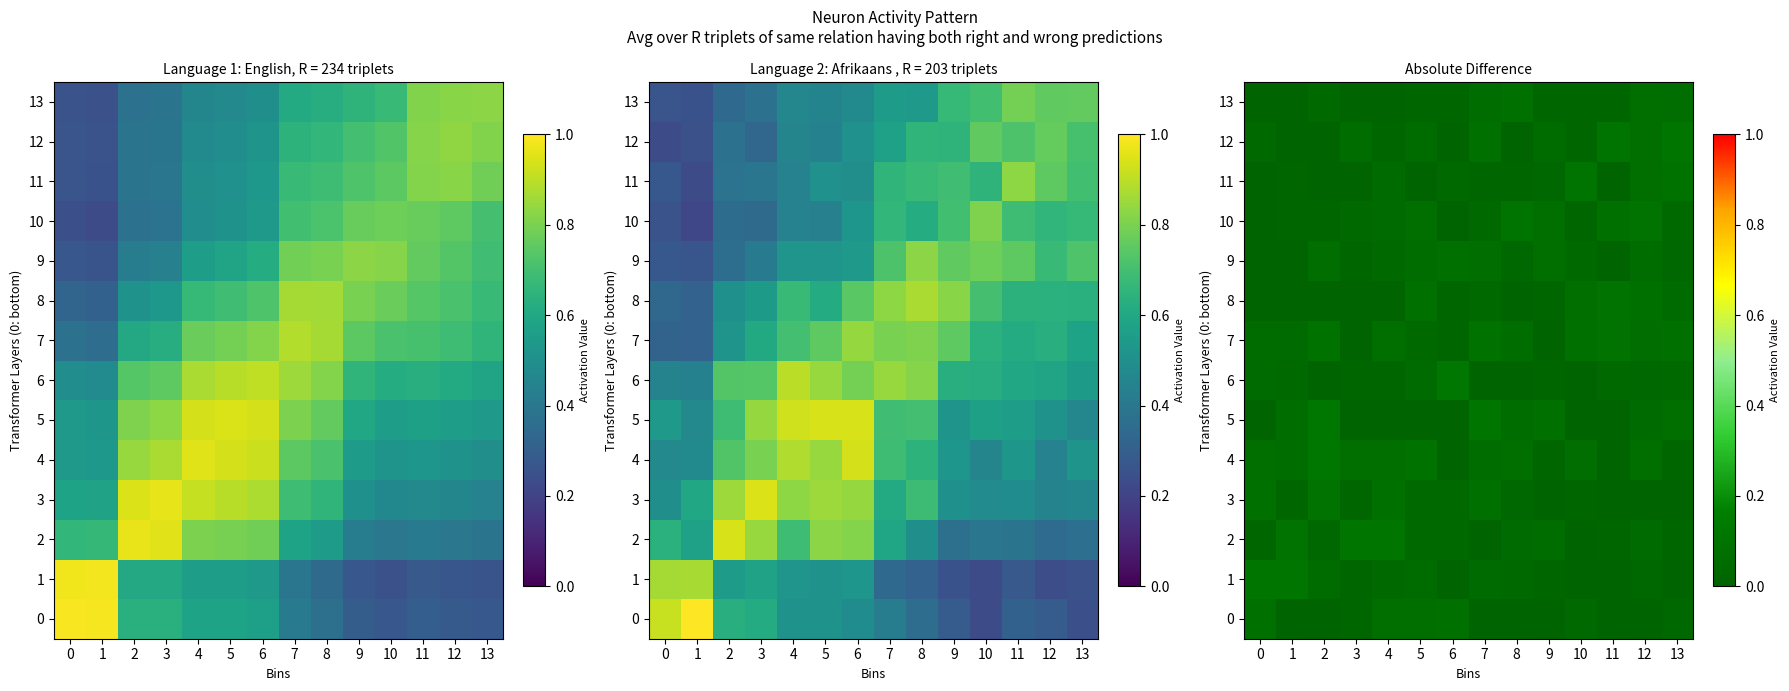

Which has a higher value, 2 or 8?

8